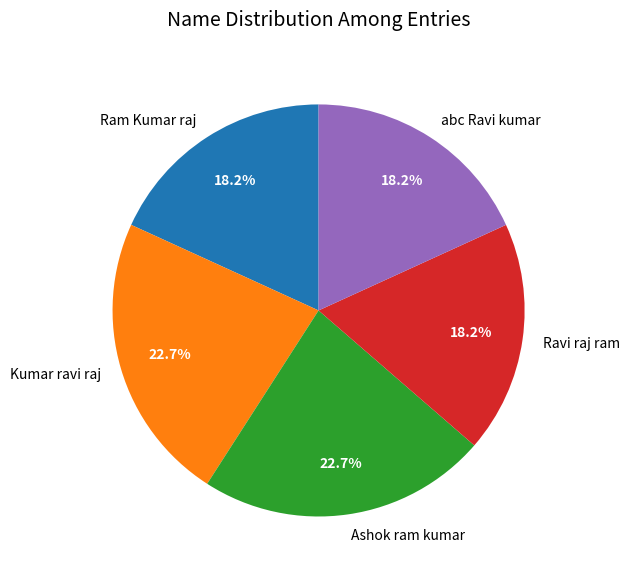

Combined, do Ram Kumar raj and Ashok ram kumar account for over 50%?

No